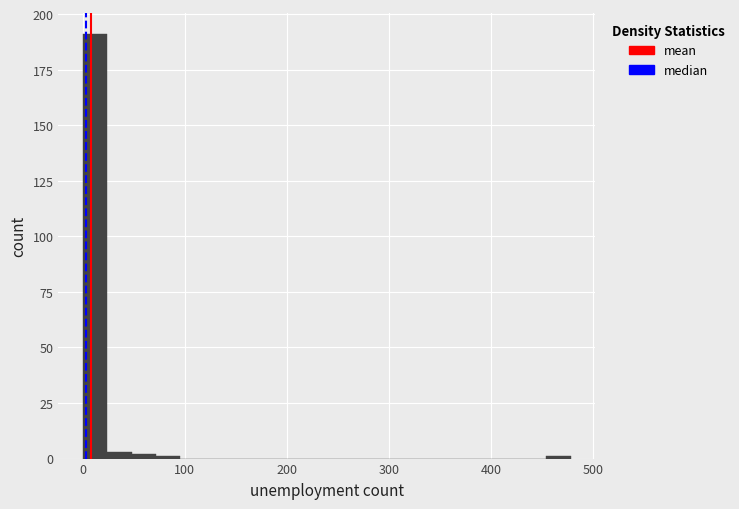

Around what value on the x-axis is the tallest bar? Give the approximate position of its centre, as read against the axis.

10